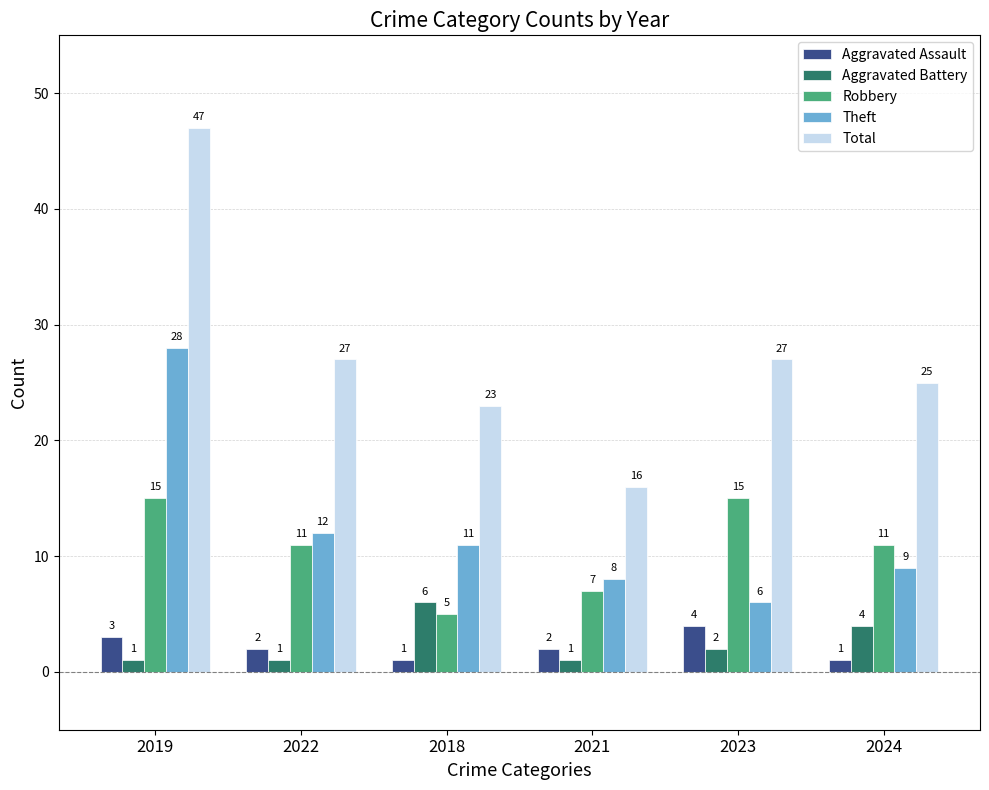

Reading right to left, extract all data points from this chart.

Aggravated Assault: 2024=1	2023=4	2021=2	2018=1	2022=2	2019=3
Aggravated Battery: 2024=4	2023=2	2021=1	2018=6	2022=1	2019=1
Robbery: 2024=11	2023=15	2021=7	2018=5	2022=11	2019=15
Theft: 2024=9	2023=6	2021=8	2018=11	2022=12	2019=28
Total: 2024=25	2023=27	2021=16	2018=23	2022=27	2019=47